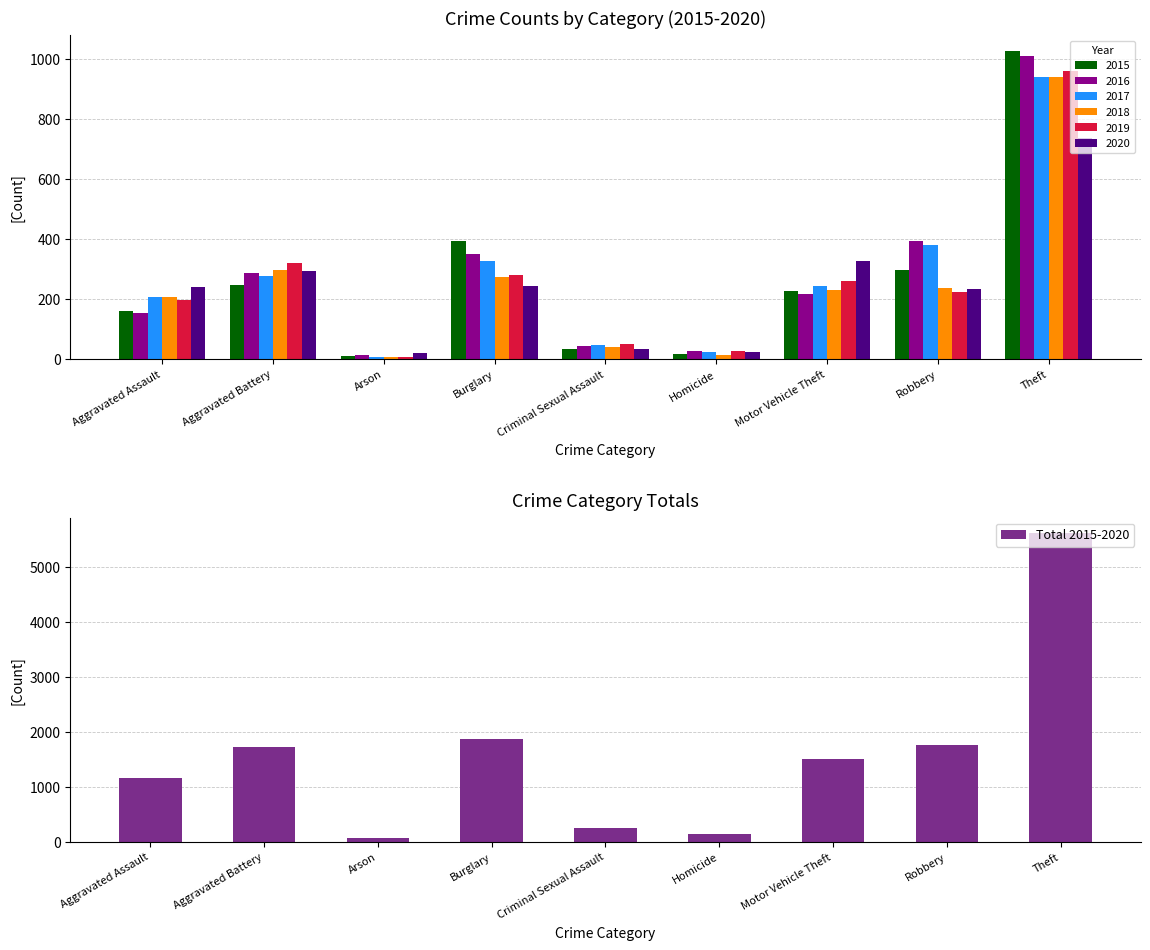

What is the change in value from Criminal Sexual Assault to Theft?

+5362